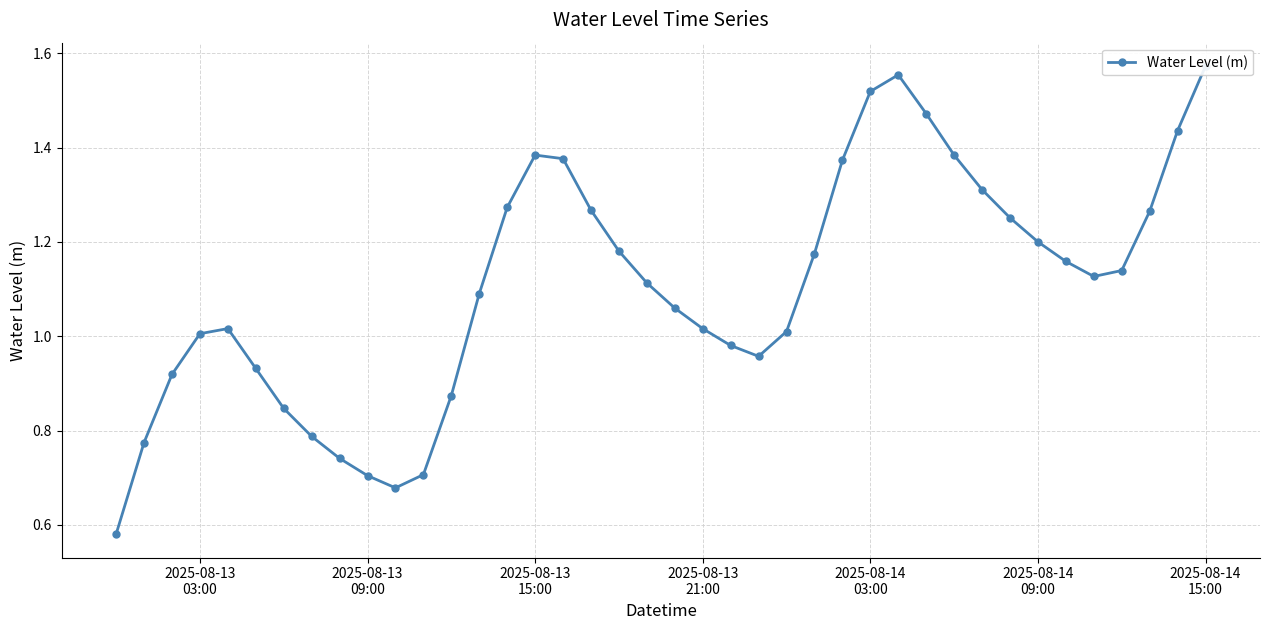

What is the difference between the maximum and minimum values?

1.0